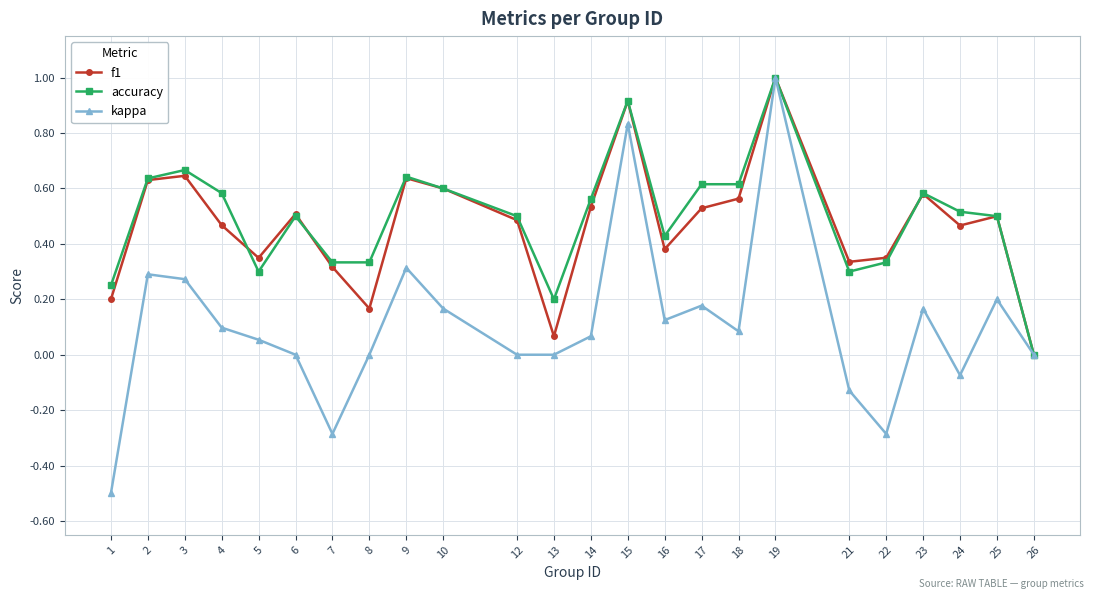

Is it true that f1 equals 0.2 at 25?

False